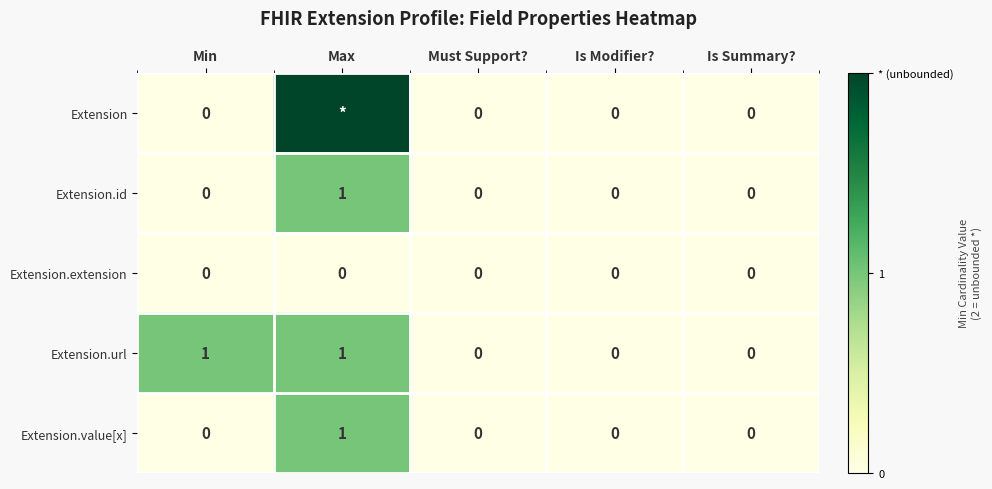

Count the Extension.id values in the range 0 to 1.

5